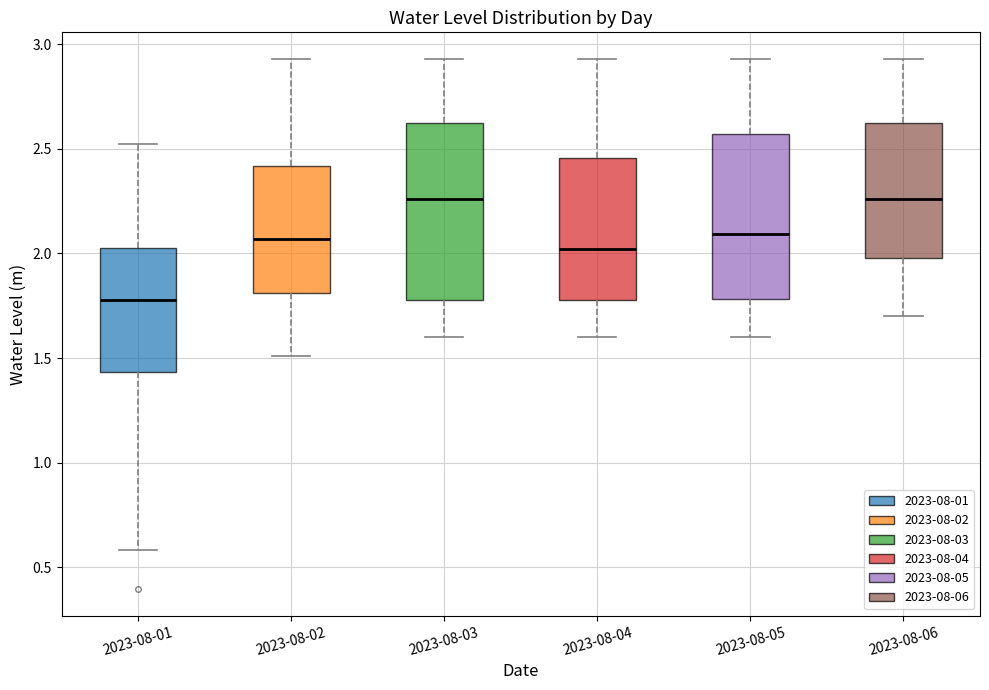

Where does the lower whisker of the box for 2023-08-05 end on the y-axis? The values are not printed on the chart, so give them approximately, as read against the axis.

1.60